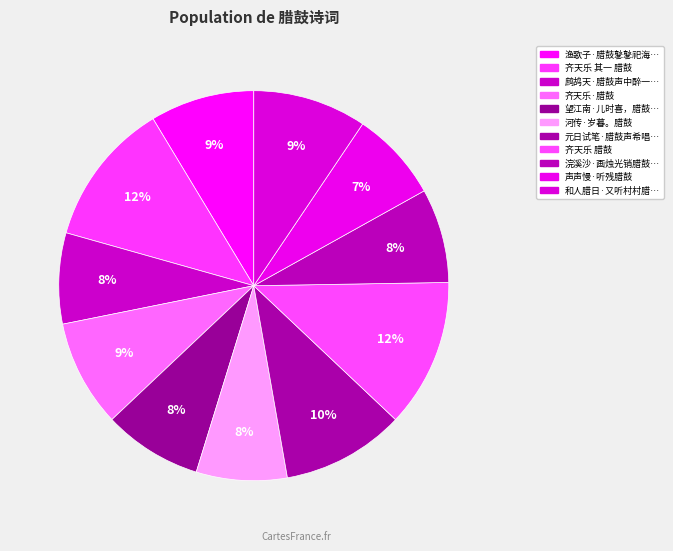

Is there any slice that represents more than half of the pie?

No